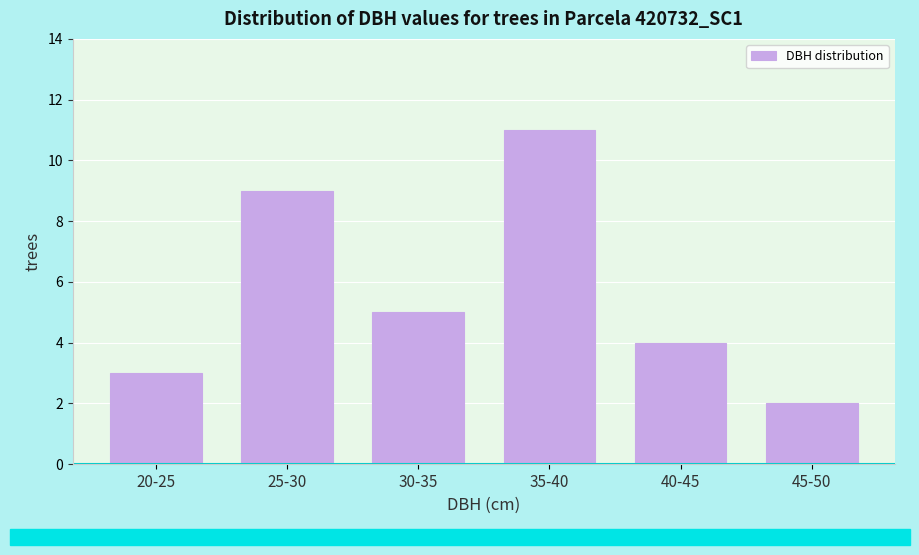

Reading left to right, transcribe all the data shown in this chart.

3	9	5	11	4	2